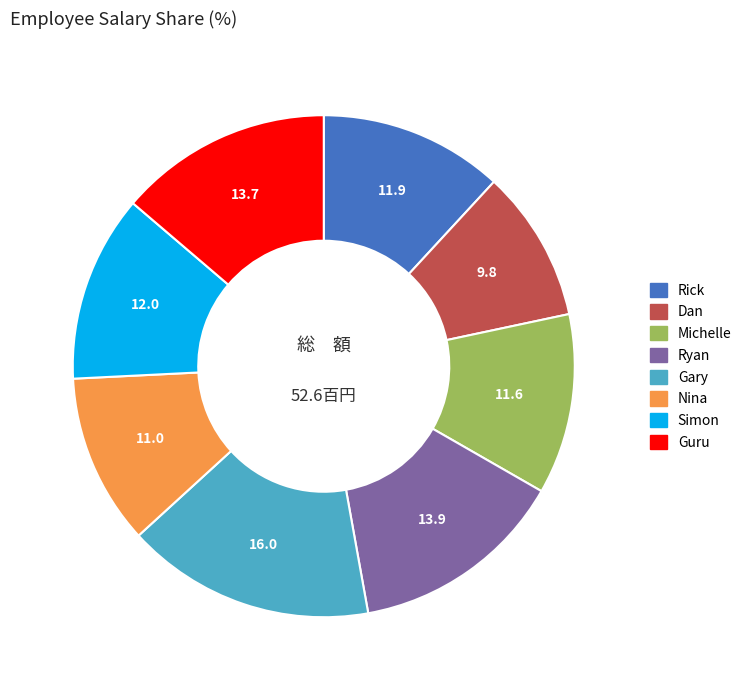

Does any single category account for the majority?

No